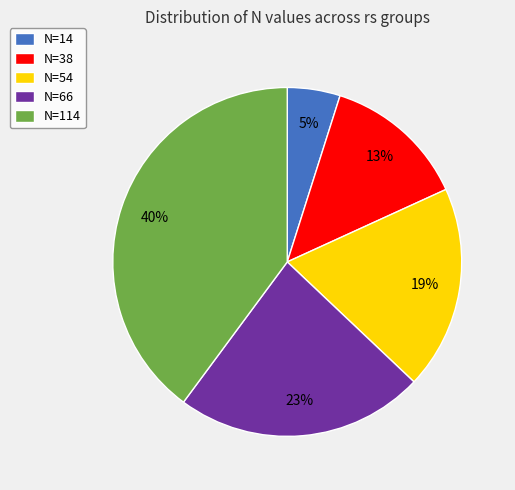

What is the smallest slice in the pie chart?

N=14